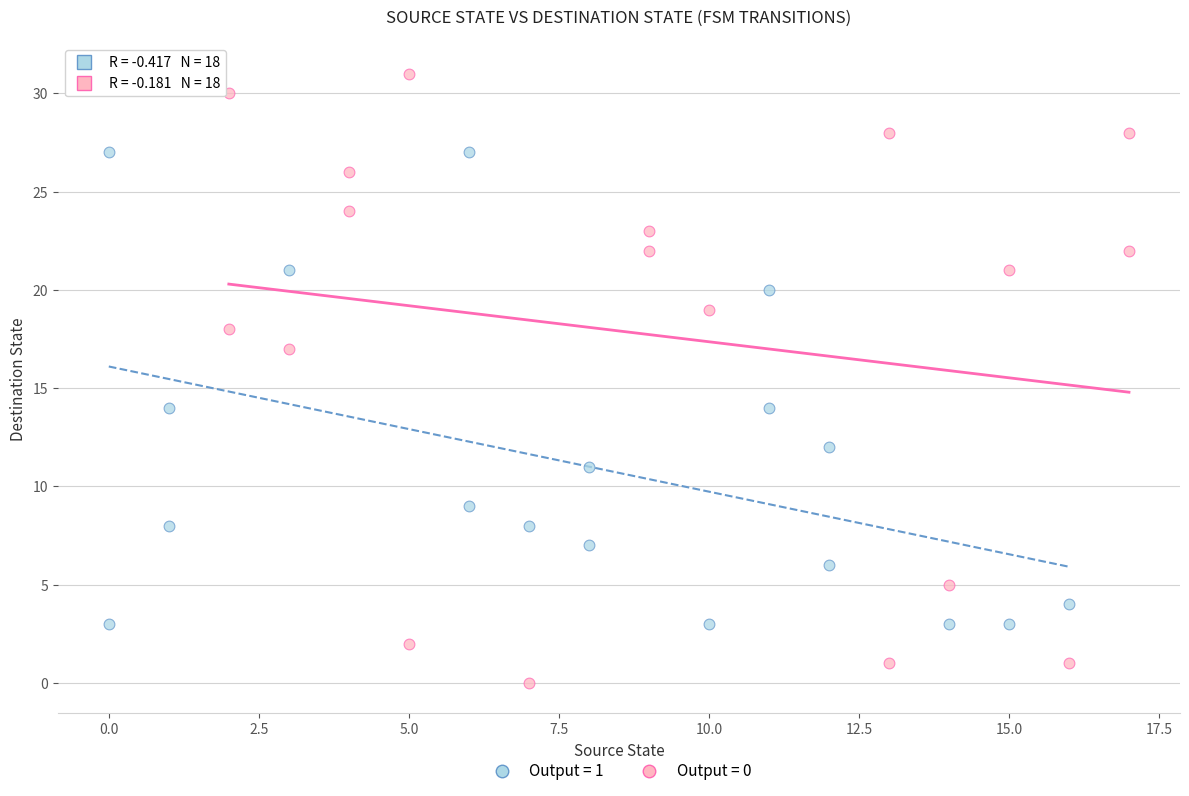

Which series contains the highest Y value?

Output = 0